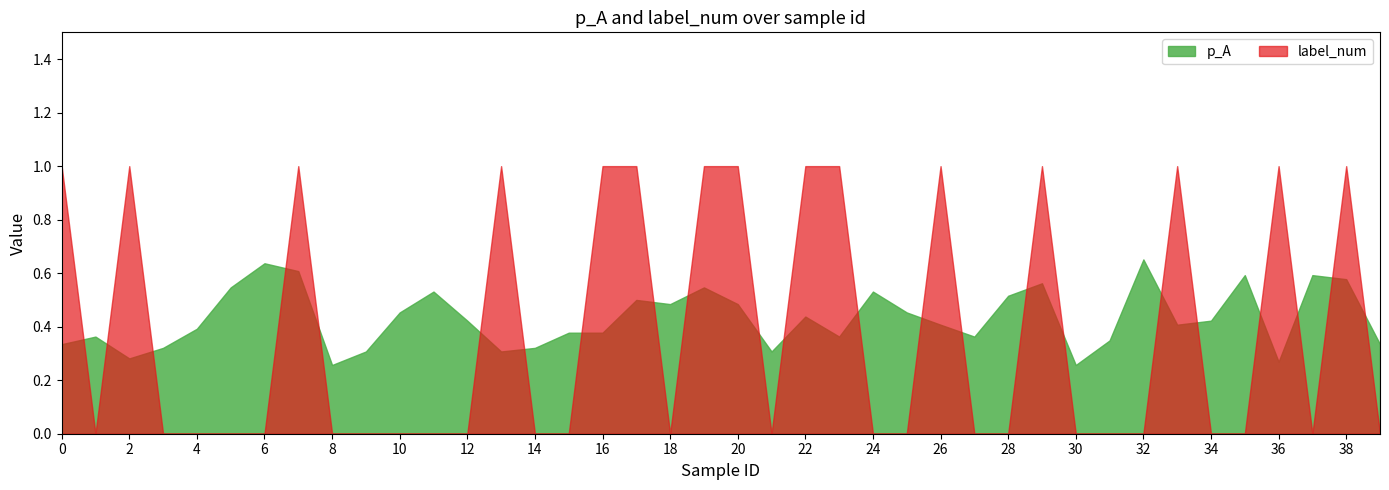

Reading left to right, transcribe all the data shown in this chart.

p_A: 0.3	0.4	0.3	0.3	0.4	0.5	0.6	0.6	0.3	0.3	0.5	0.5	0.4	0.3	0.3	0.4	0.4	0.5	0.5	0.5	0.5	0.3	0.4	0.4	0.5	0.5	0.4	0.4	0.5	0.6	0.3	0.3	0.7	0.4	0.4	0.6	0.3	0.6	0.6	0.3
label_num: 1.0	0.0	1.0	0.0	0.0	0.0	0.0	1.0	0.0	0.0	0.0	0.0	0.0	1.0	0.0	0.0	1.0	1.0	0.0	1.0	1.0	0.0	1.0	1.0	0.0	0.0	1.0	0.0	0.0	1.0	0.0	0.0	0.0	1.0	0.0	0.0	1.0	0.0	1.0	0.0